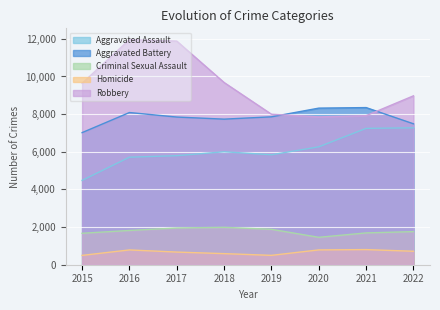

Is the value of Robbery at 2015 greater than the value of Aggravated Assault at 2021?

Yes